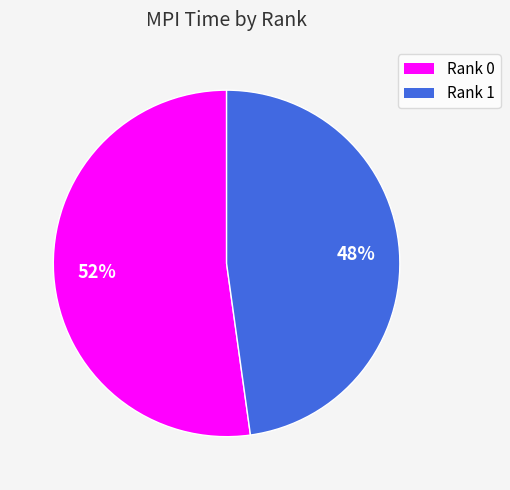

To the nearest percent, what portion does Rank 0 represent?

52%